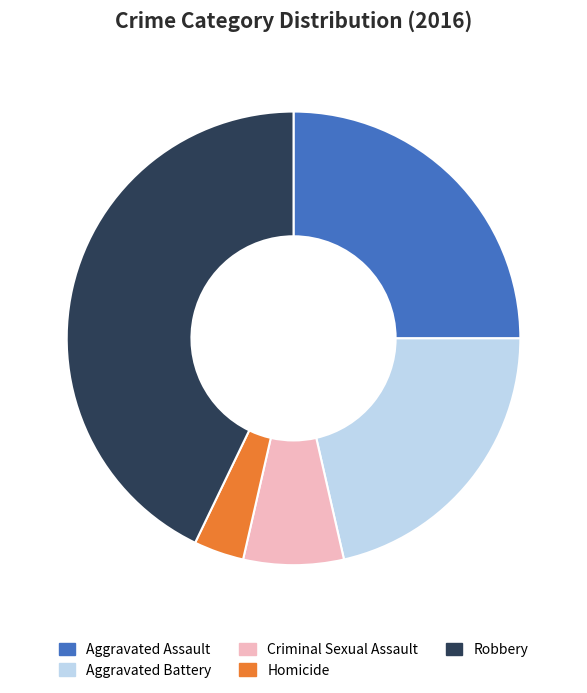

What is the largest slice in the pie chart?

Robbery